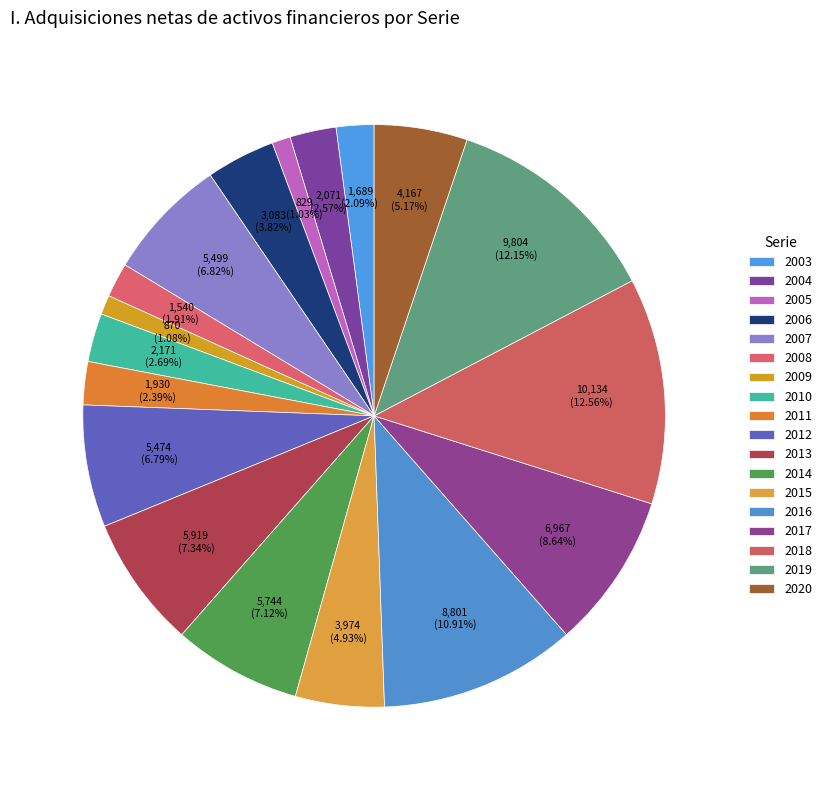

The 2007 slice represents 13% of the pie. True or false?

False